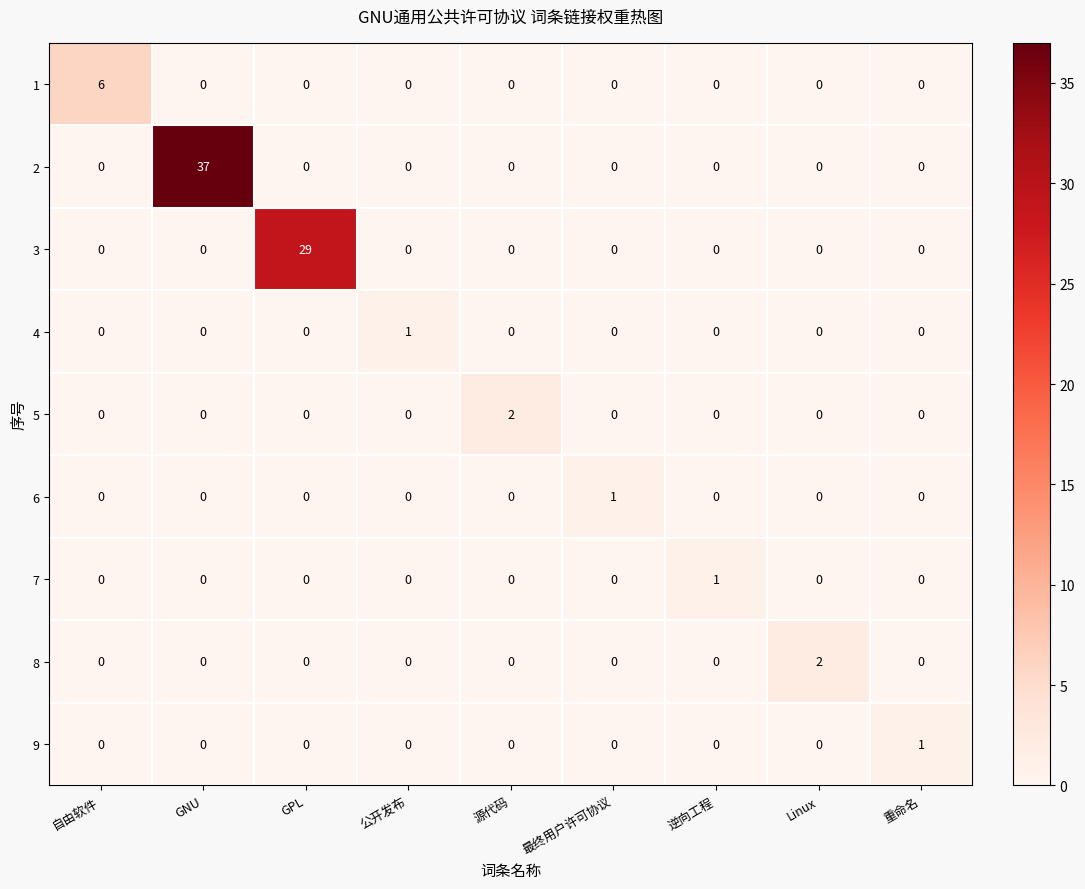

At which category is the sum across all series the highest?

GNU